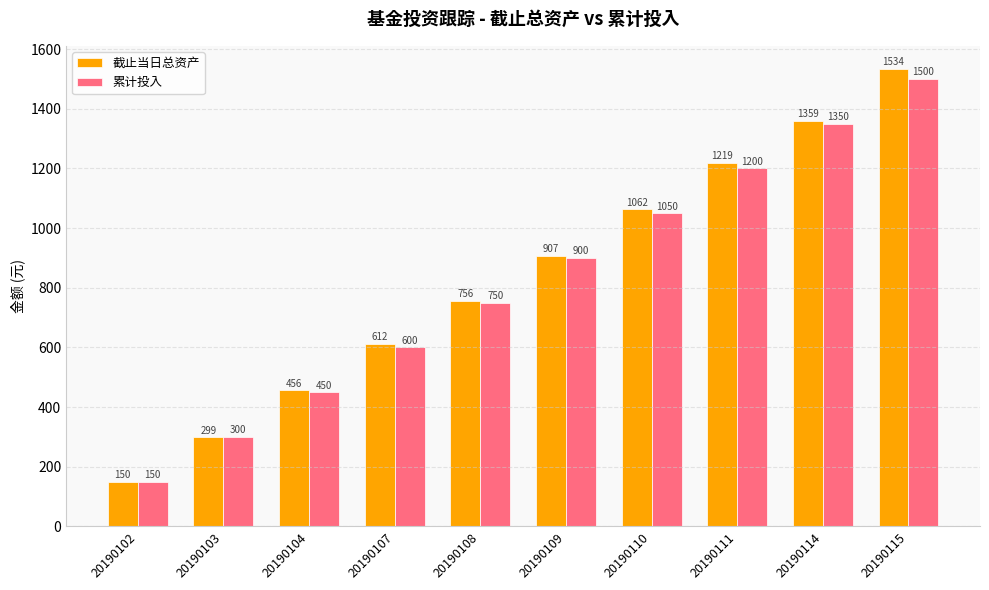

Is it true that 截止当日总资产 equals 149.9 at 20190102?

True